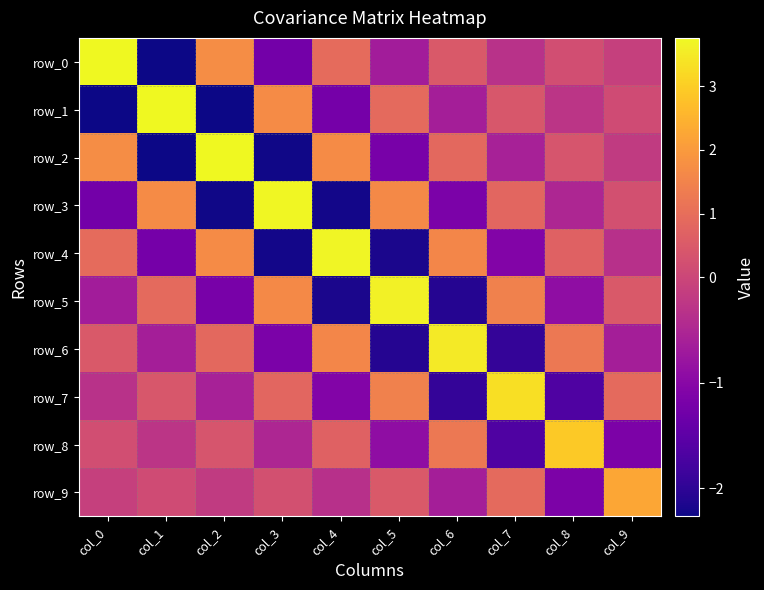

Reading left to right, what are all the values shown in this chart?

row_0: col_0=3.8	col_1=-2.3	col_2=1.7	col_3=-1.2	col_4=0.9	col_5=-0.7	col_6=0.5	col_7=-0.3	col_8=0.2	col_9=-0.1
row_1: col_0=-2.3	col_1=3.8	col_2=-2.3	col_3=1.7	col_4=-1.2	col_5=0.9	col_6=-0.6	col_7=0.4	col_8=-0.3	col_9=0.1
row_2: col_0=1.7	col_1=-2.3	col_2=3.7	col_3=-2.2	col_4=1.7	col_5=-1.2	col_6=0.9	col_7=-0.6	col_8=0.4	col_9=-0.2
row_3: col_0=-1.2	col_1=1.7	col_2=-2.2	col_3=3.7	col_4=-2.2	col_5=1.6	col_6=-1.2	col_7=0.8	col_8=-0.5	col_9=0.3
row_4: col_0=0.9	col_1=-1.2	col_2=1.7	col_3=-2.2	col_4=3.7	col_5=-2.2	col_6=1.6	col_7=-1.1	col_8=0.7	col_9=-0.4
row_5: col_0=-0.7	col_1=0.9	col_2=-1.2	col_3=1.6	col_4=-2.2	col_5=3.6	col_6=-2.1	col_7=1.5	col_8=-0.9	col_9=0.5
row_6: col_0=0.5	col_1=-0.6	col_2=0.9	col_3=-1.2	col_4=1.6	col_5=-2.1	col_6=3.5	col_7=-1.9	col_8=1.3	col_9=-0.6
row_7: col_0=-0.3	col_1=0.4	col_2=-0.6	col_3=0.8	col_4=-1.1	col_5=1.5	col_6=-1.9	col_7=3.3	col_8=-1.6	col_9=0.9
row_8: col_0=0.2	col_1=-0.3	col_2=0.4	col_3=-0.5	col_4=0.7	col_5=-0.9	col_6=1.3	col_7=-1.6	col_8=2.9	col_9=-1.1
row_9: col_0=-0.1	col_1=0.1	col_2=-0.2	col_3=0.3	col_4=-0.4	col_5=0.5	col_6=-0.6	col_7=0.9	col_8=-1.1	col_9=2.2